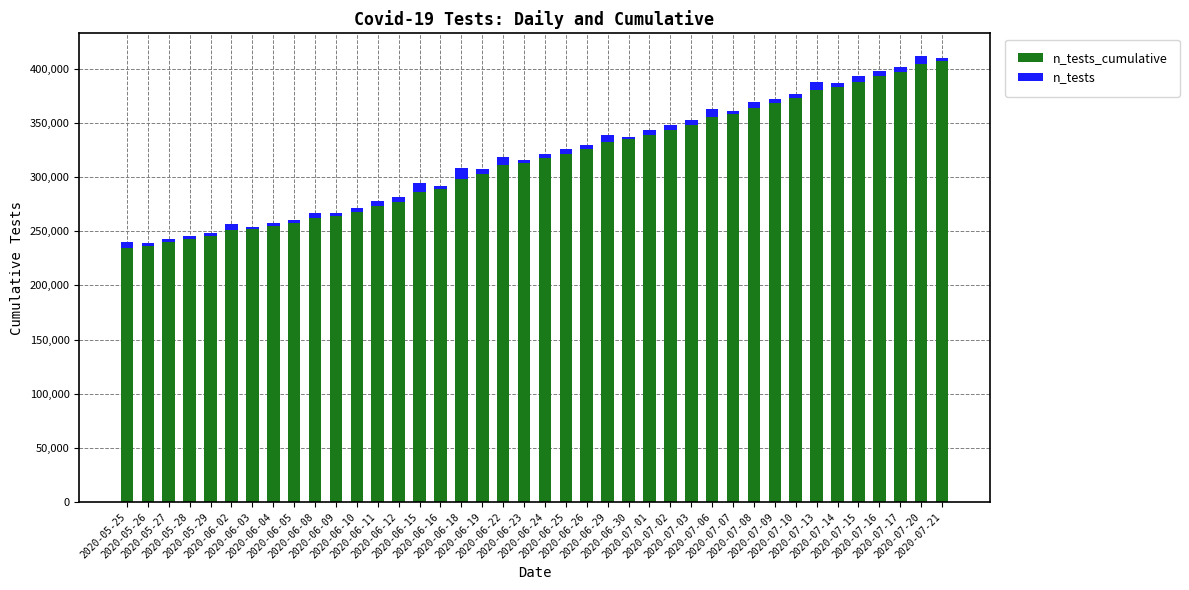

Count the number of categories in the chart.

40